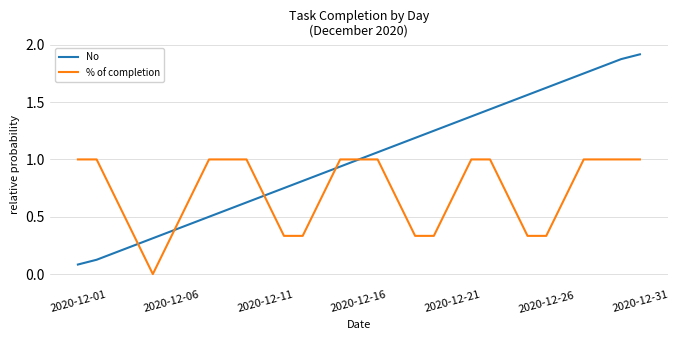

Which series has the largest range (max minus min)?

No